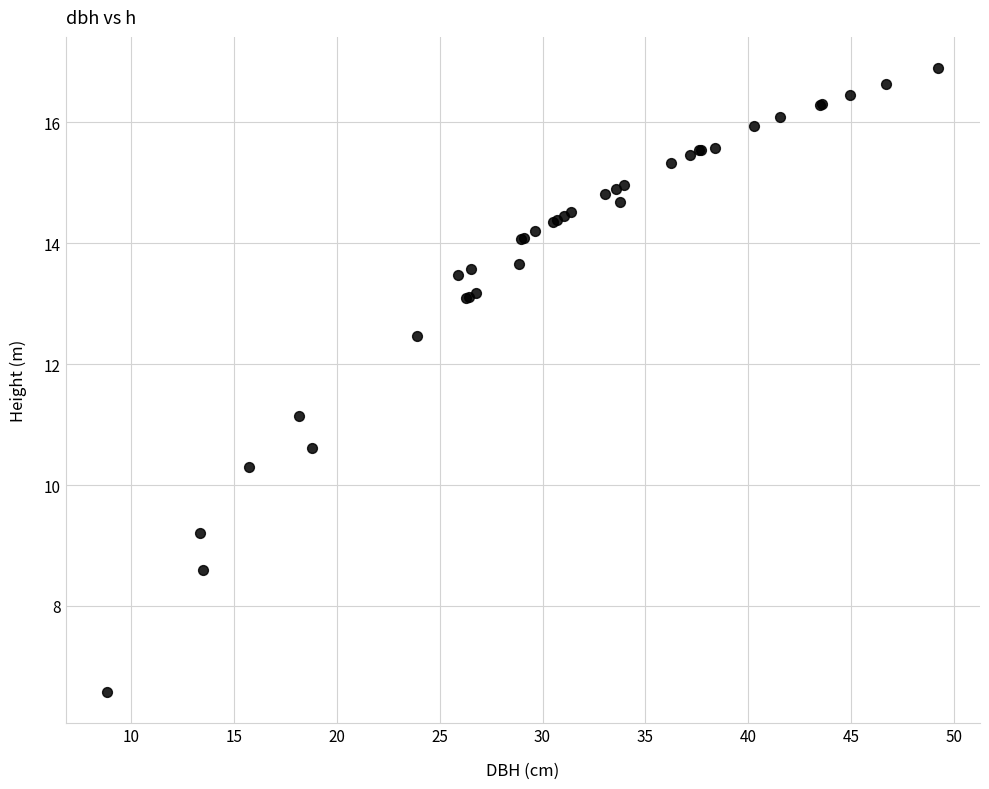

What Y value in the scatter plot is closest to 11?

11.1